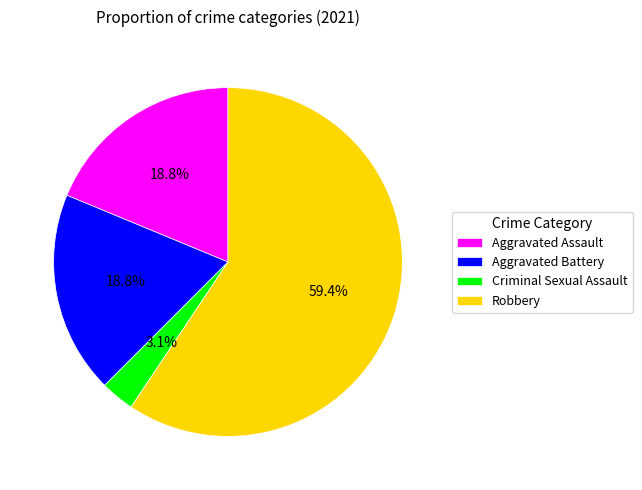

Count the number of slices in the pie.

4